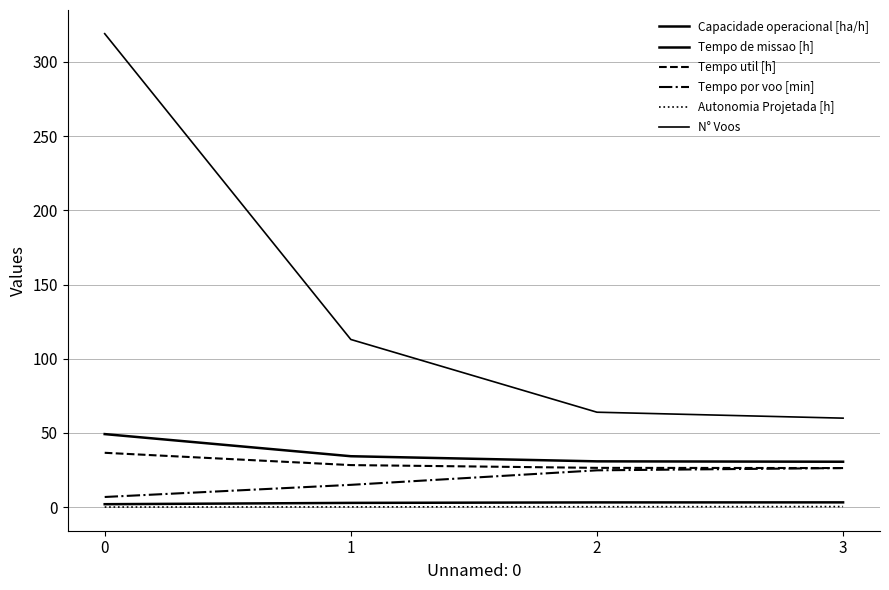

The value of Tempo de missao [h] at 3 is 30.6. True or false?

True